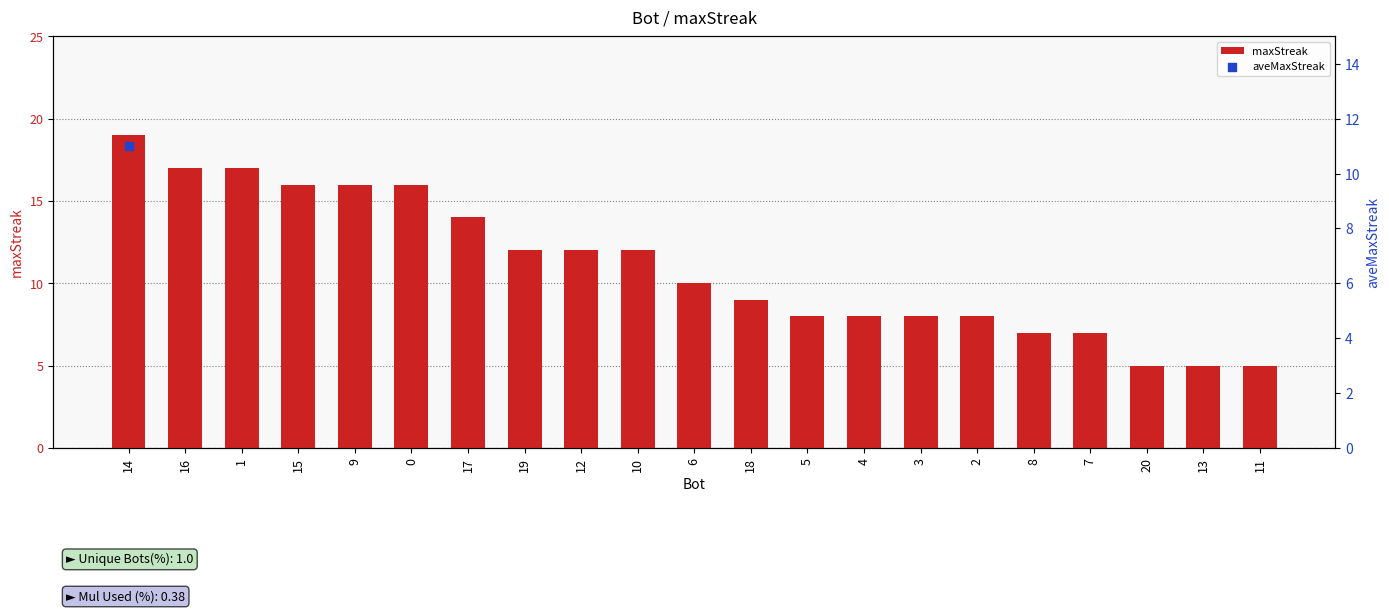

Between 15 and 2, which is larger?

15